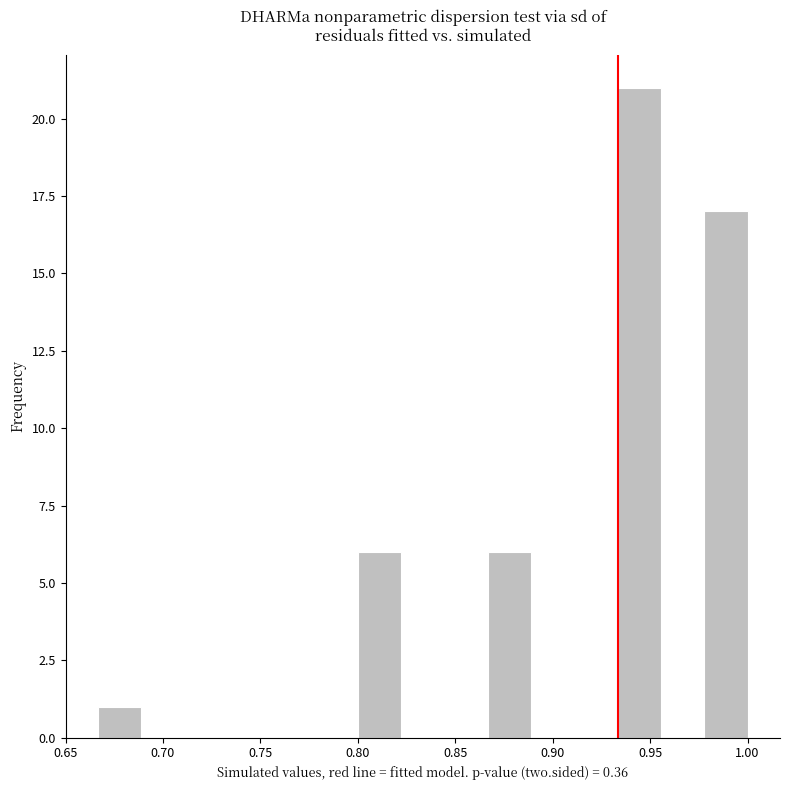

Reading left to right, transcribe this chart: for each bar, give the range it covers on the x-axis and its height. Neither the bar edges nor the heights are printed on the chart, so give them approximately, as read against the axes.

0.665 to 0.690: 1
0.690 to 0.710: 0
0.710 to 0.735: 0
0.735 to 0.755: 0
0.755 to 0.780: 0
0.780 to 0.800: 0
0.800 to 0.820: 6
0.820 to 0.845: 0
0.845 to 0.865: 0
0.865 to 0.890: 6
0.890 to 0.910: 0
0.910 to 0.935: 0
0.935 to 0.955: 21
0.955 to 0.980: 0
0.980 to 1.000: 17